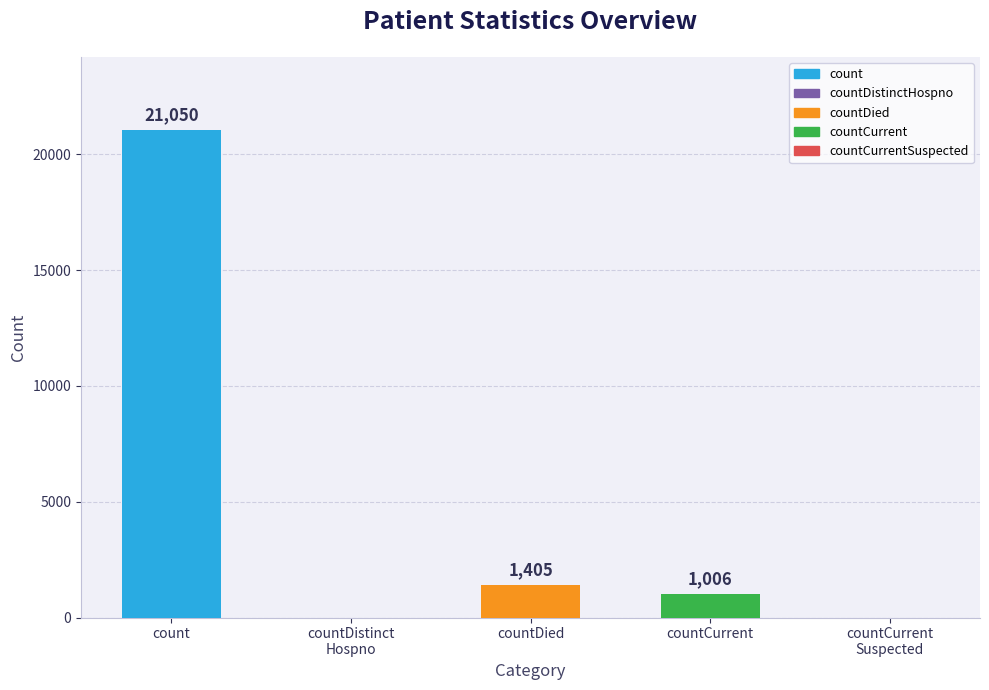

What is the sum of the values at countDied and countCurrent?

2411